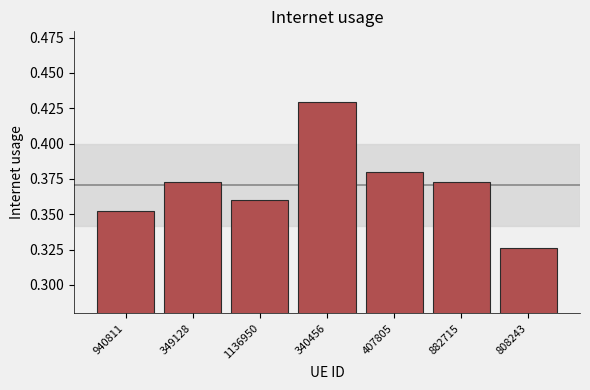

Which label corresponds to the largest value in the chart?

340456